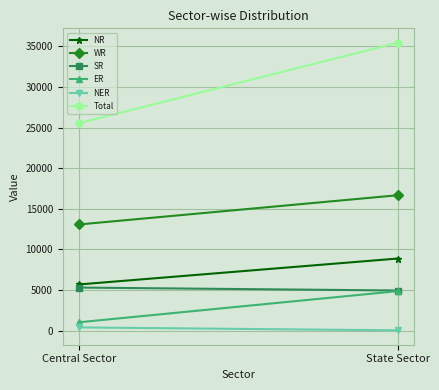

Read the NER value at Central Sector.

410